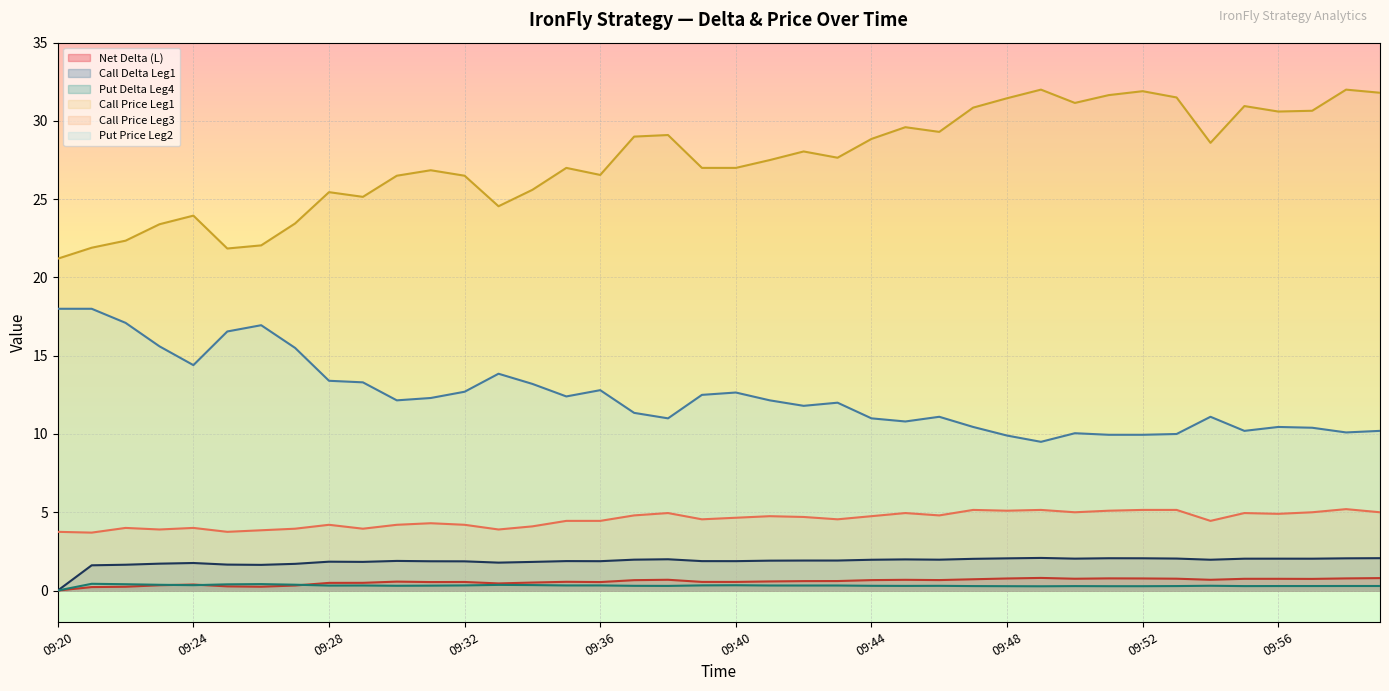

What is the value of the Call Price Leg3 point at the 7th from the left?

3.9